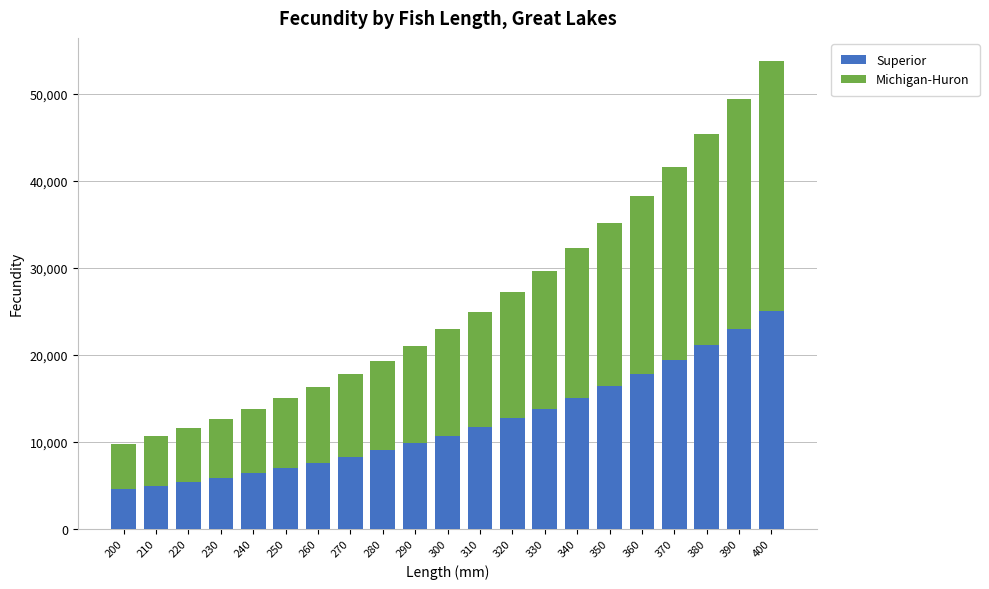

How many bars are there in total?

21